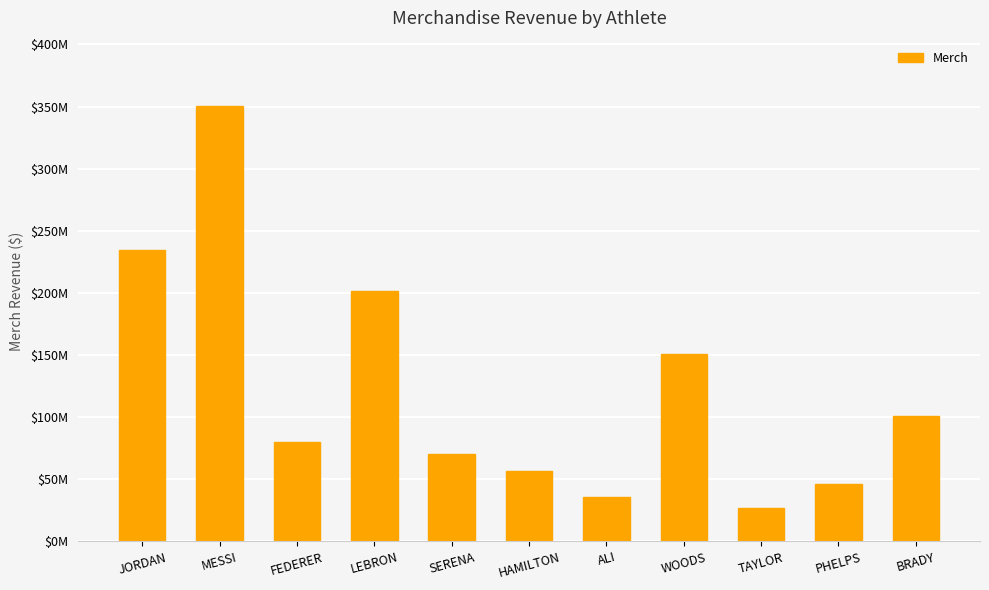

What is the average value?

123095122